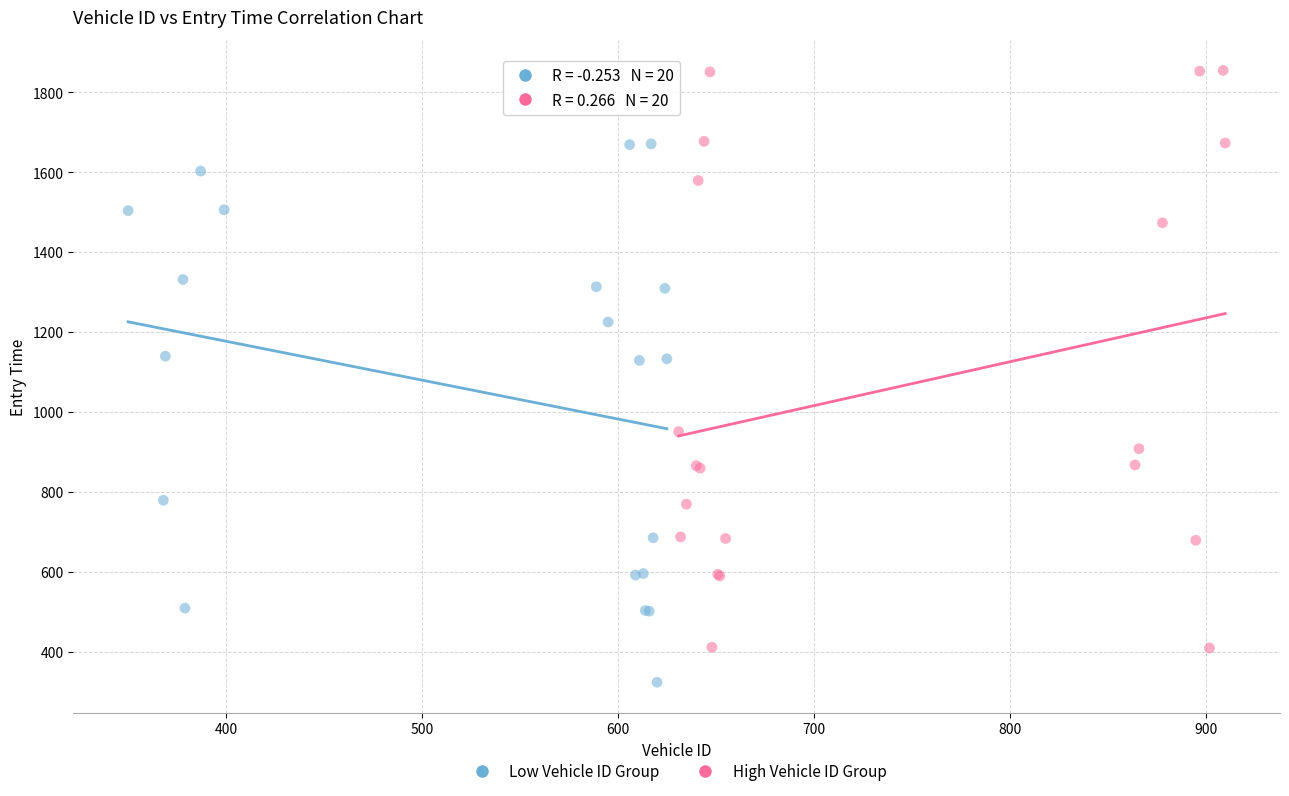

Which series has the widest spread of Y values?

High Vehicle ID Group